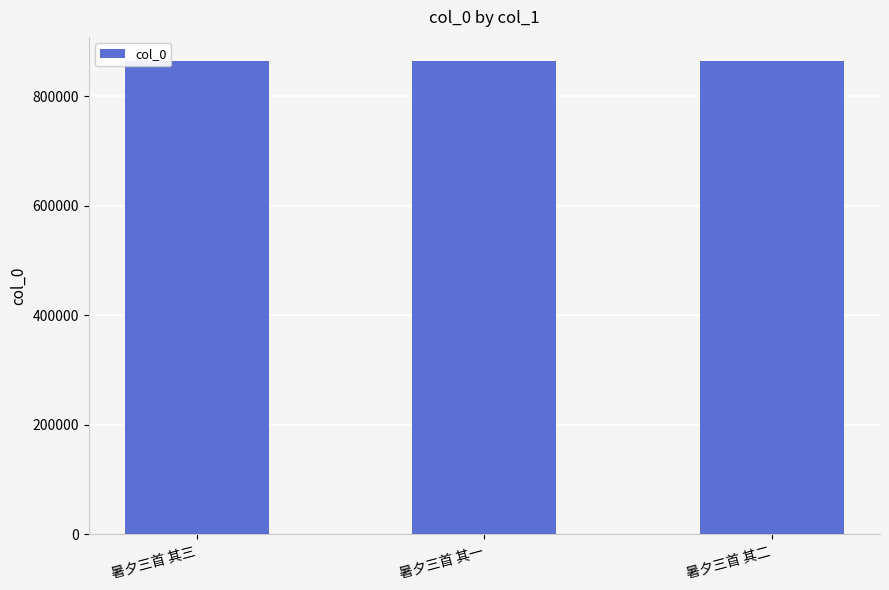

How many categories are shown in the chart?

3